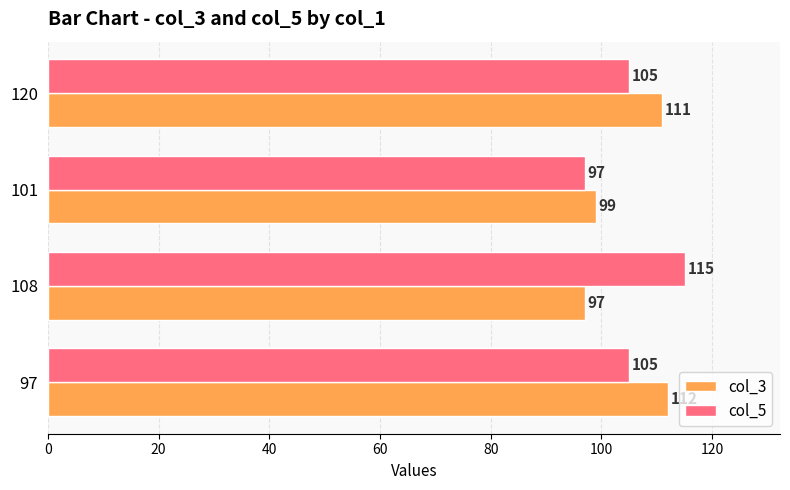

List the series in order of their overall mean, lowest first.

col_3, col_5